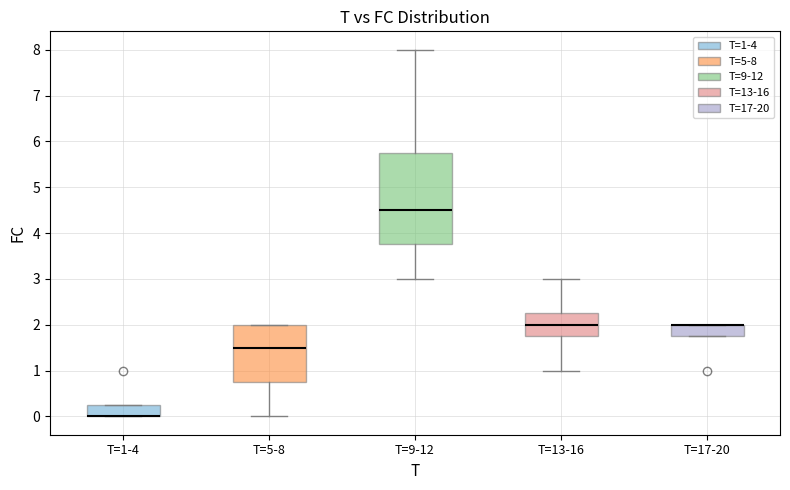

Where does the median line of the box for T=9-12 sit on the y-axis? The values are not printed on the chart, so give them approximately, as read against the axis.

4.5